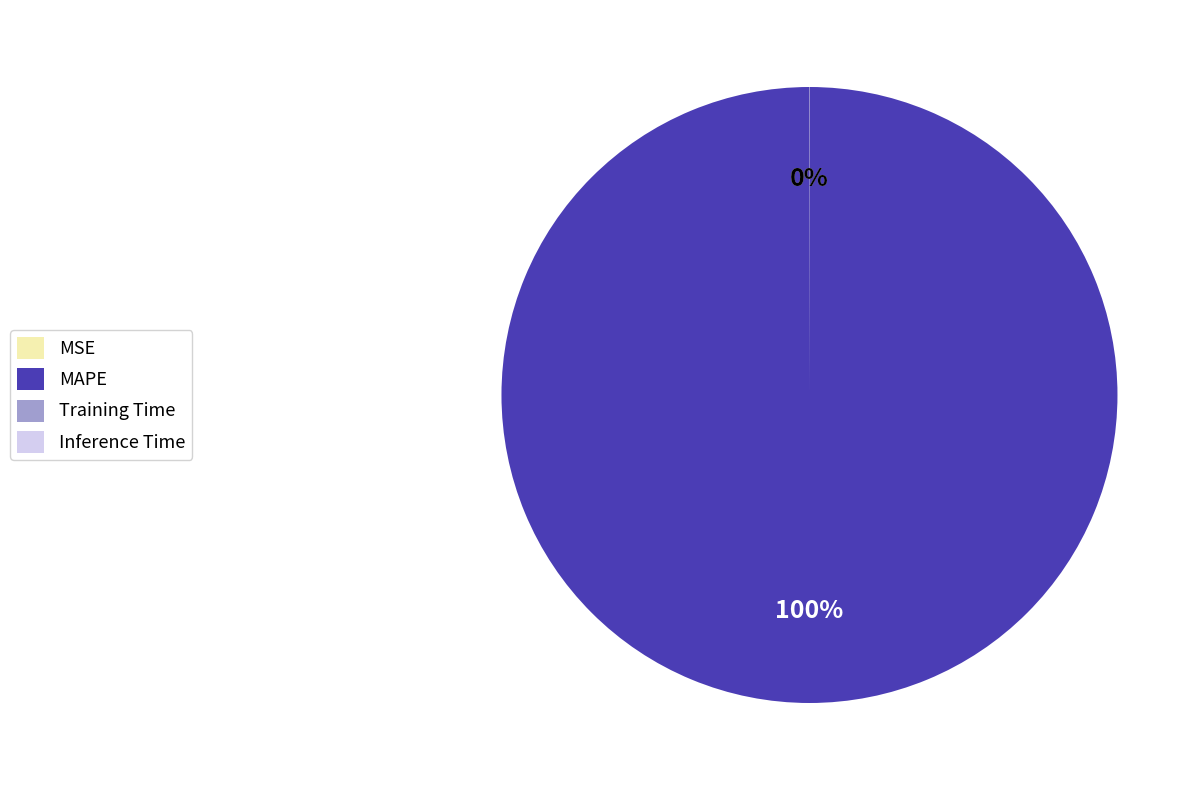

Which slice represents more than half of the pie?

MAPE